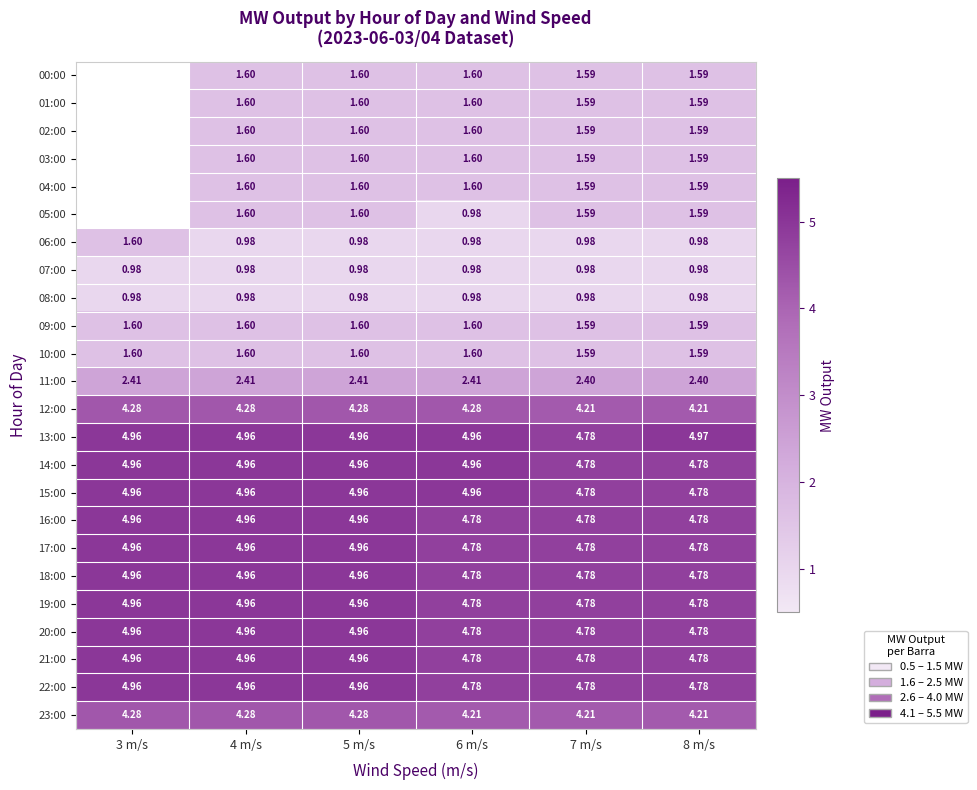

What is the difference between the highest and lowest values at 5 m/s?

4.0